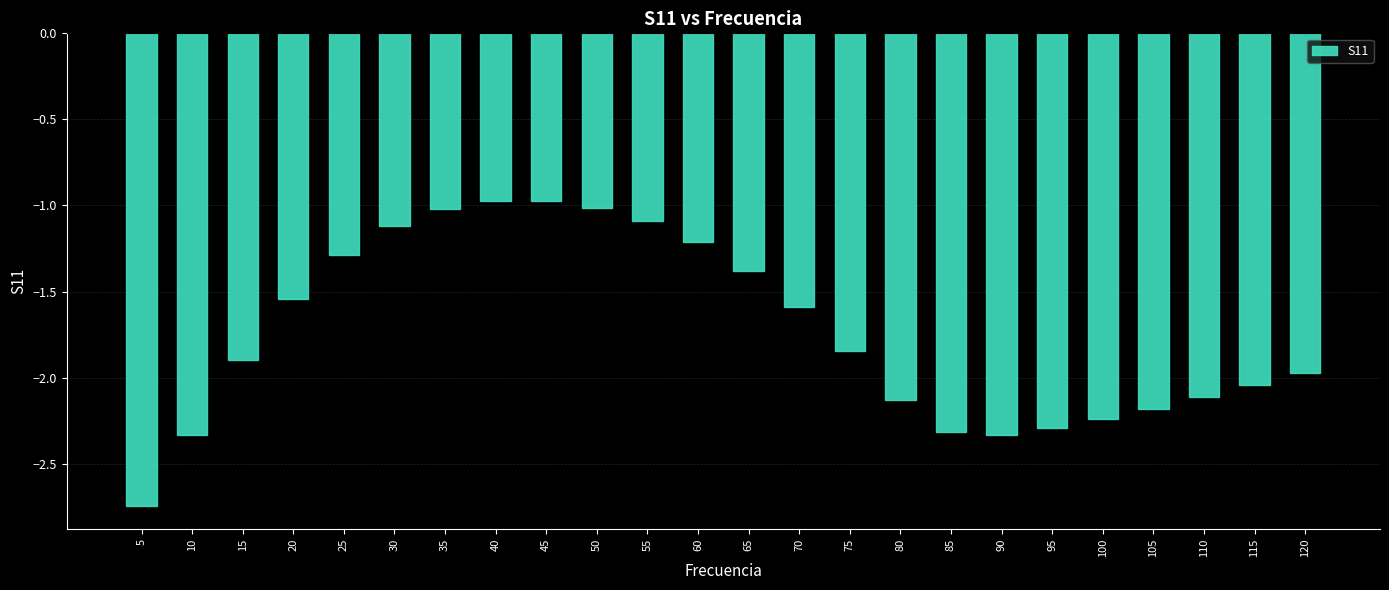

The value at 95 is -2.3. True or false?

True